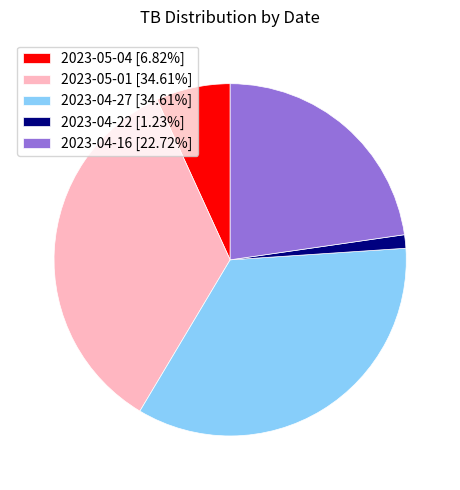

Between 2023-04-27 and 2023-04-16, which is larger?

2023-04-27